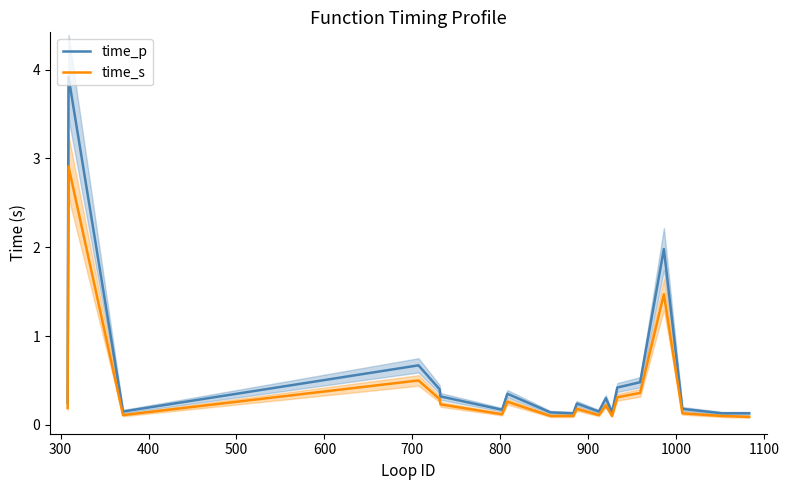

True or false: time_p and time_s cross at least once.

False